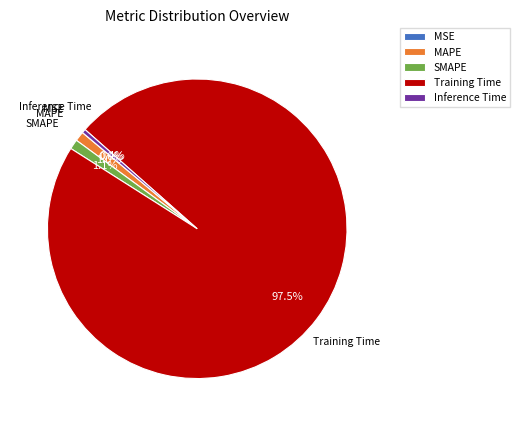

Which category has the biggest portion of the pie?

Training Time